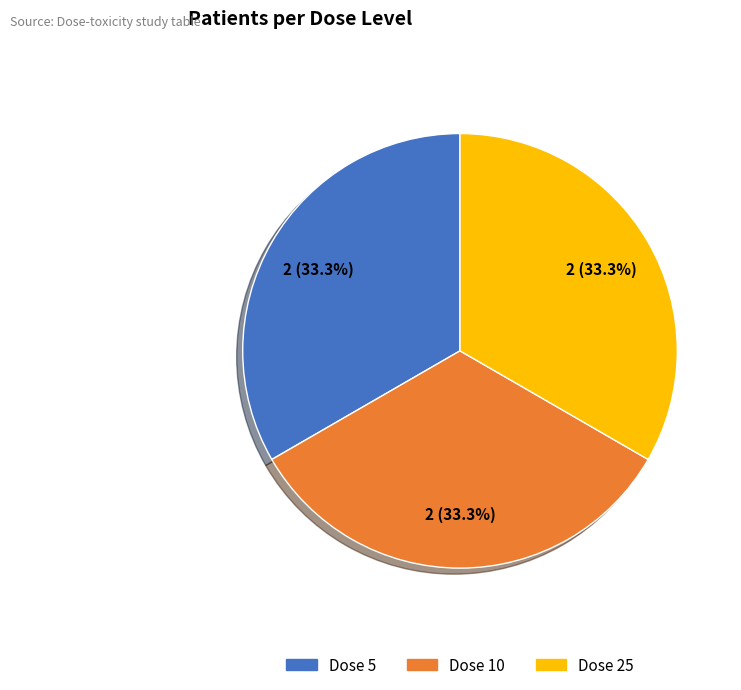

To the nearest percent, what is the difference between the largest and smallest slice percentages?

0%